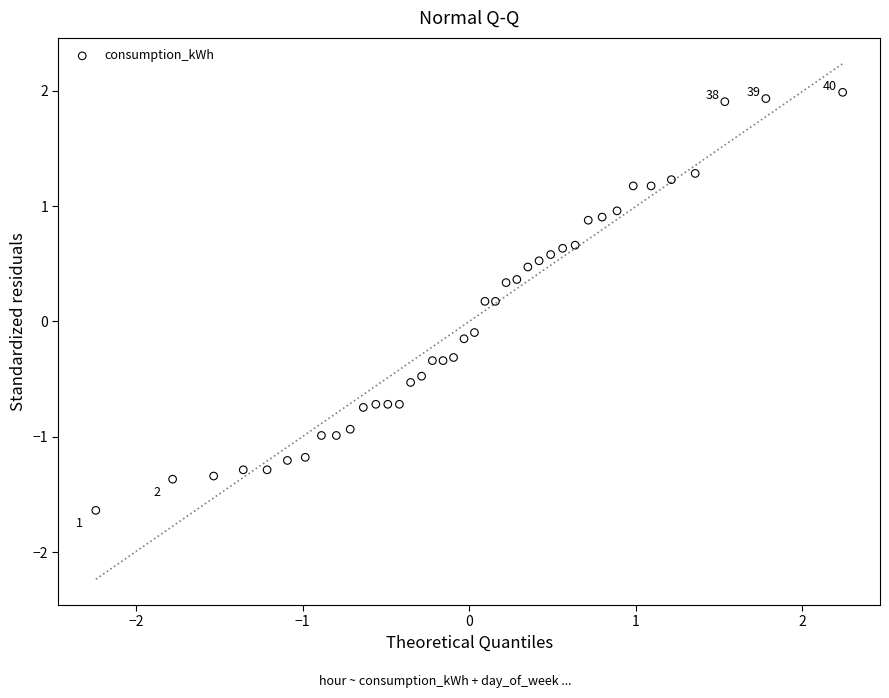

What is the range of X values (max minus min)?

4.5